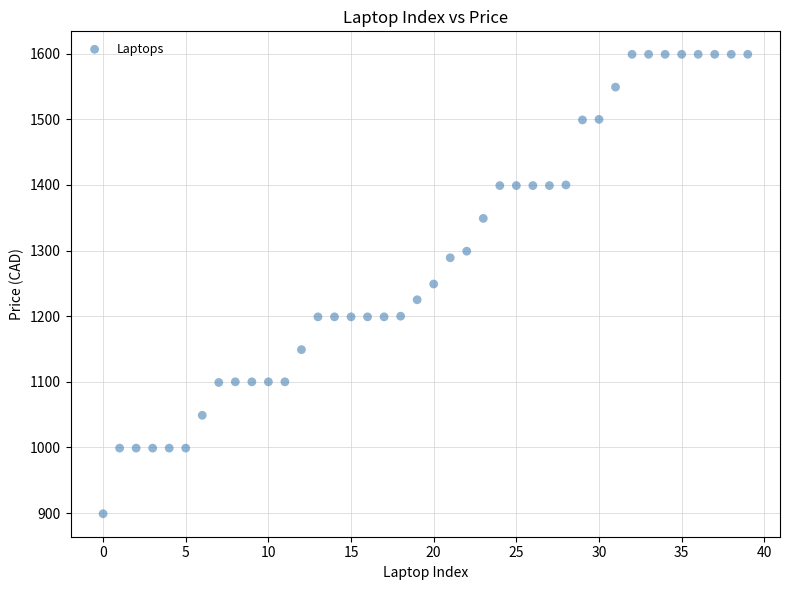

What is the range of Y values (max minus min)?

700.0